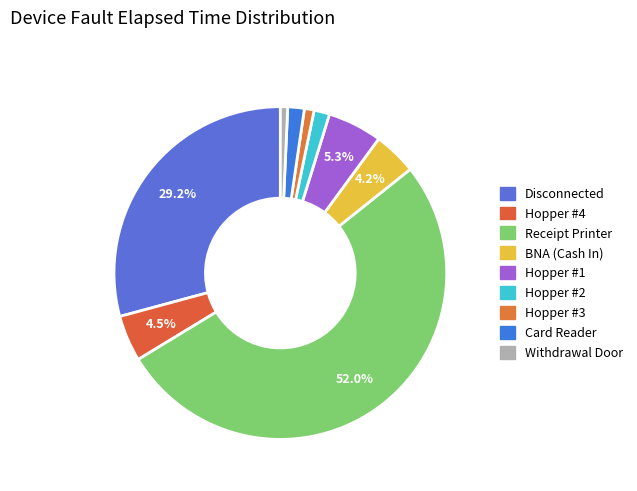

Rank the categories by value from highest to lowest.

Receipt Printer, Disconnected, Hopper #1, Hopper #4, BNA (Cash In), Card Reader, Hopper #2, Hopper #3, Withdrawal Door